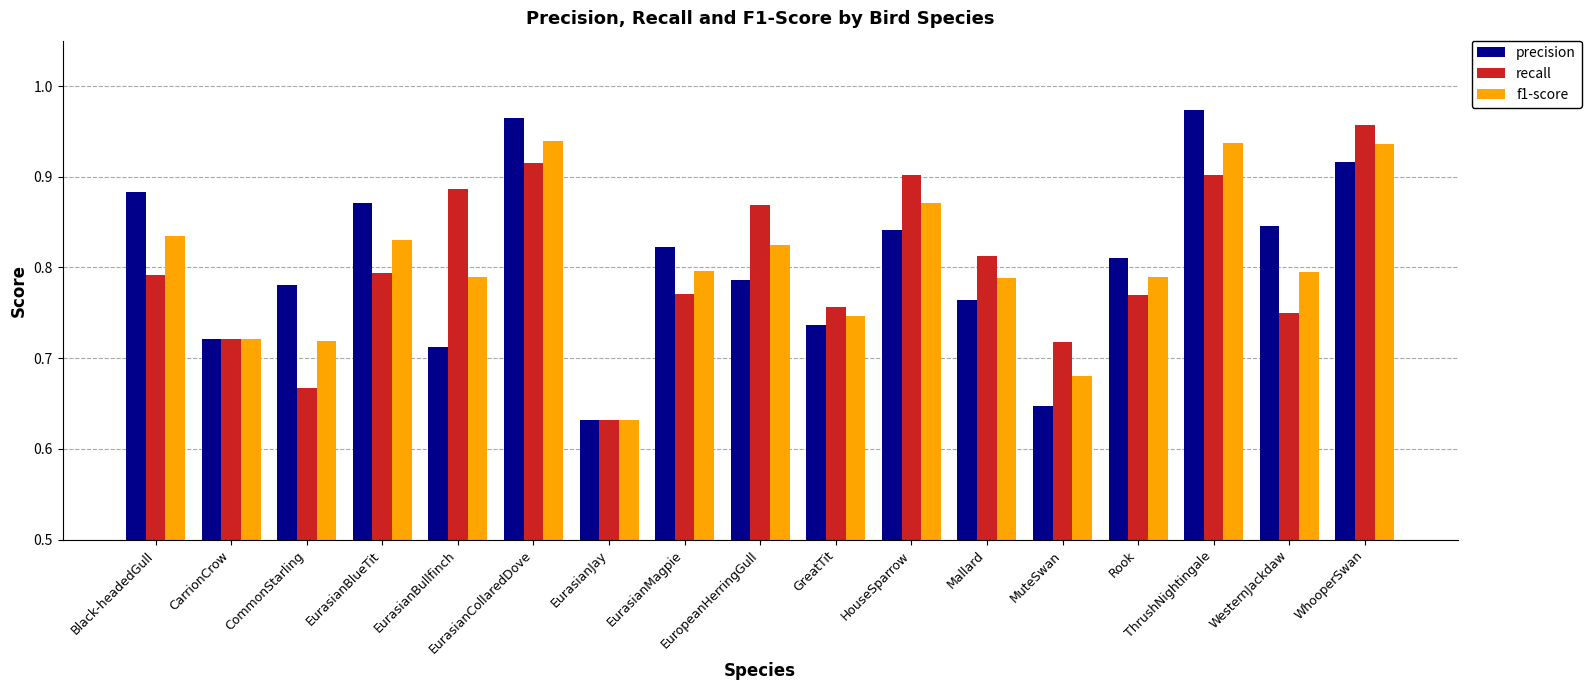

Which series has the largest range (max minus min)?

precision